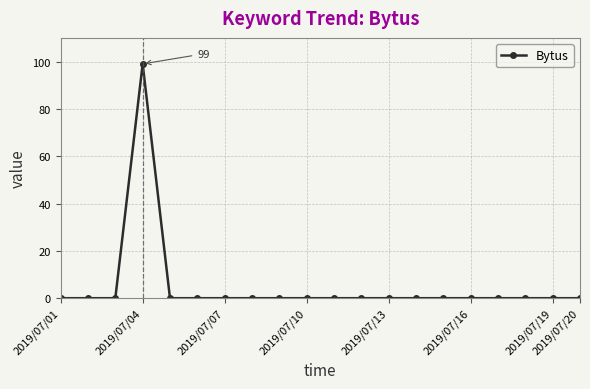

What is the average value?

5